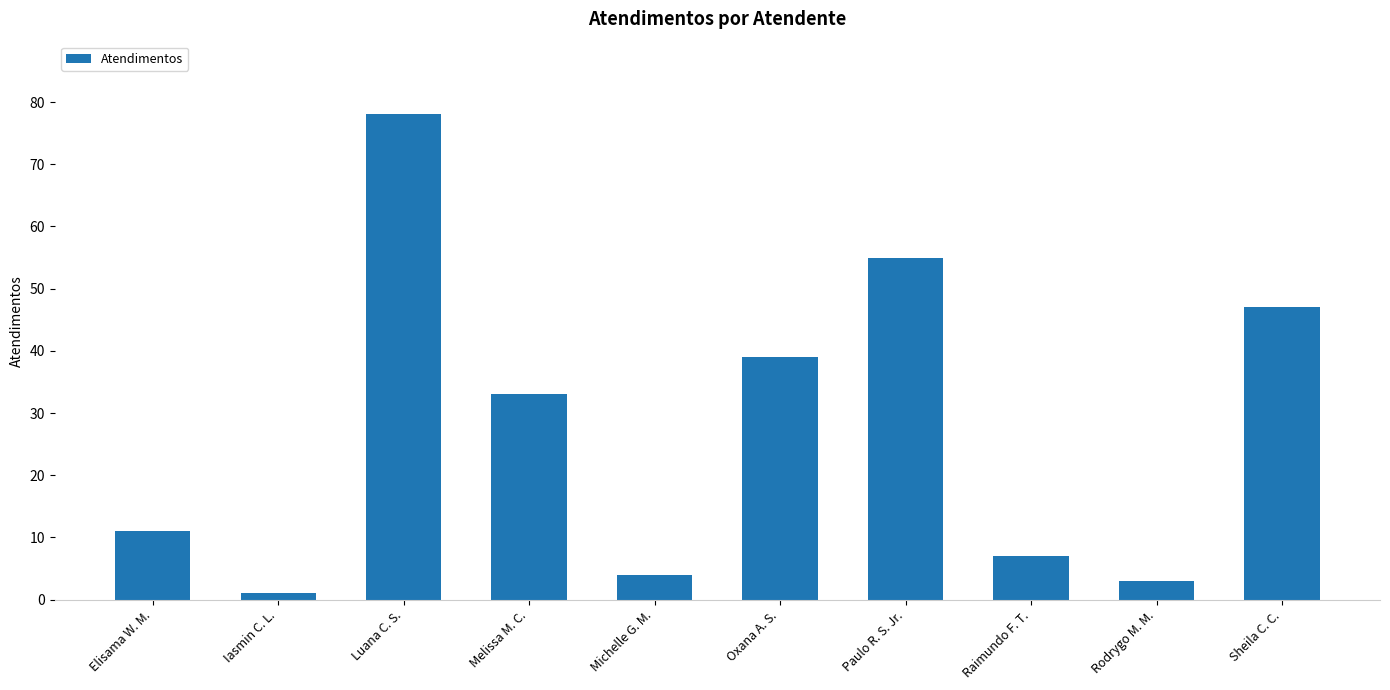

Are the bars grouped side by side (vs. stacked)?

No